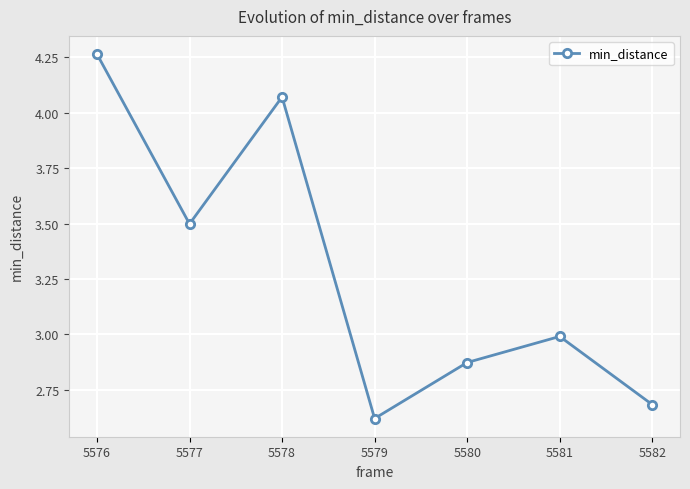

What is the change in value from 5576 to 5580?

-1.4